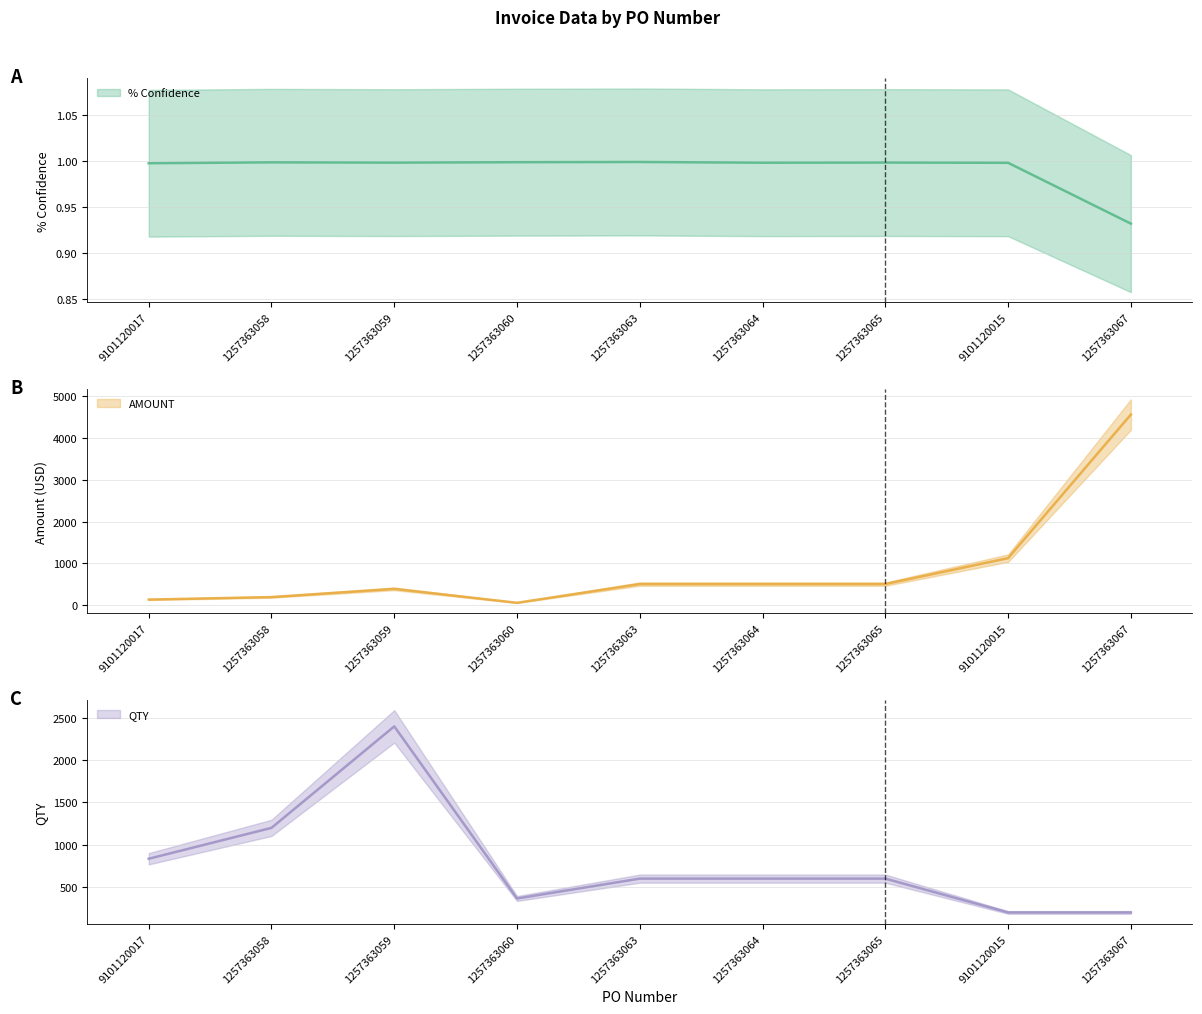

How many lines are shown in the chart?

3